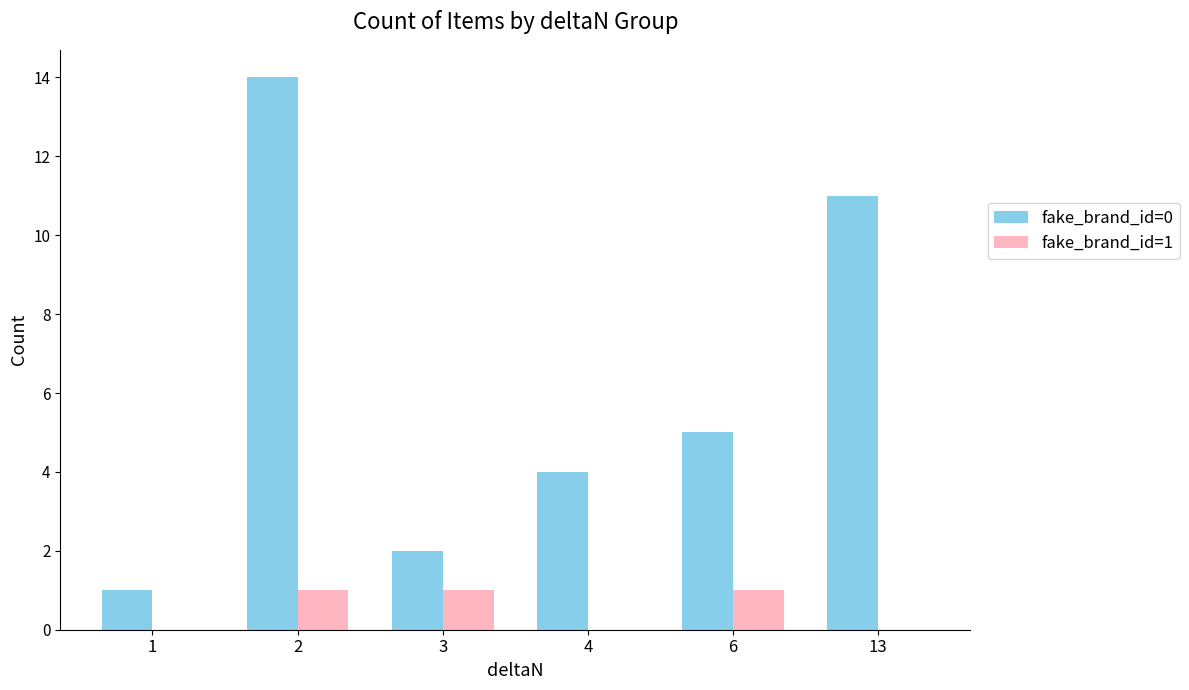

Count the number of categories in the chart.

6